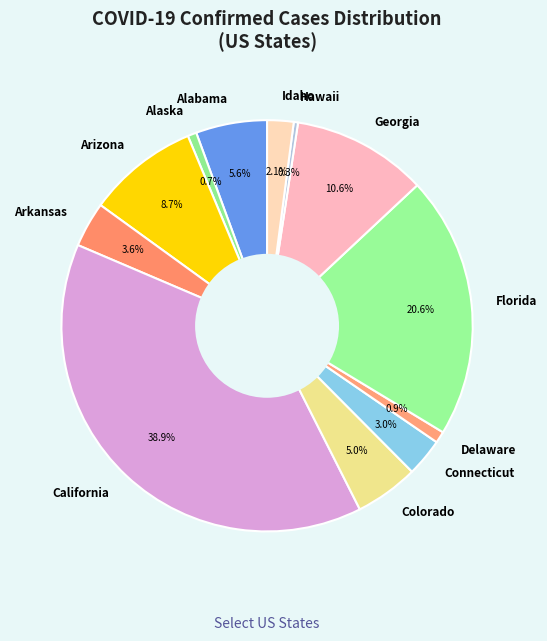

To the nearest percent, what is the difference between the Colorado and California slice percentages?

34%